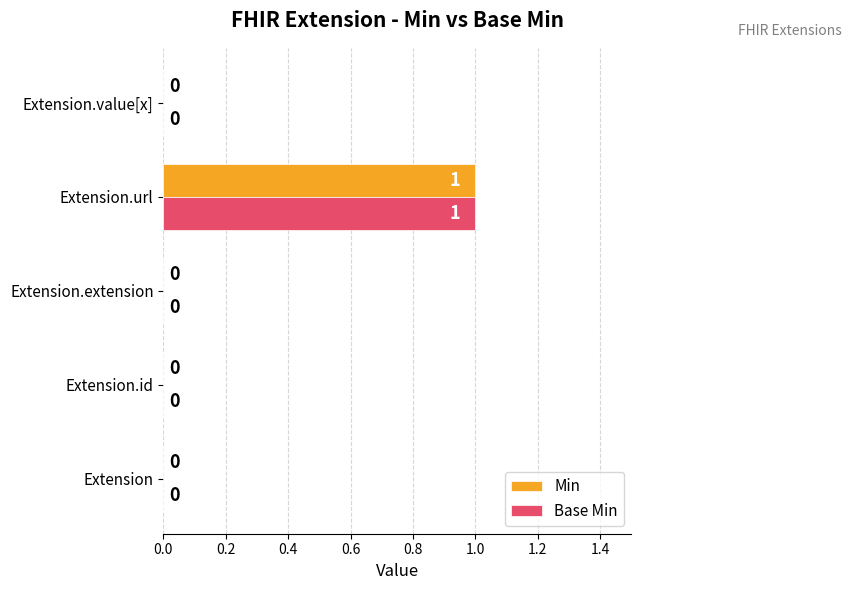

What are all the series names shown in the legend?

Min, Base Min